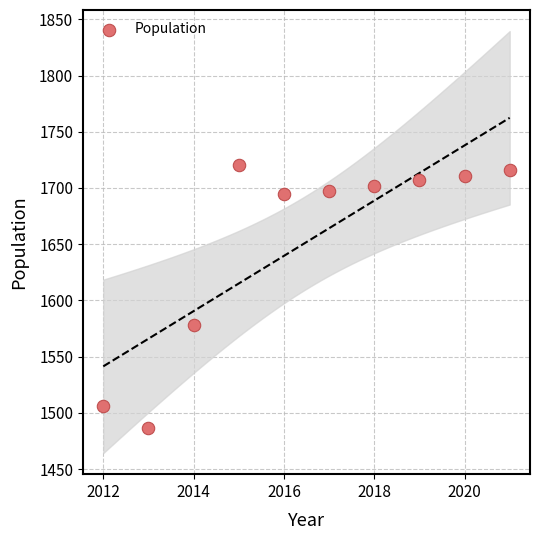

What Y value in the scatter plot is closest to 1603?

1578